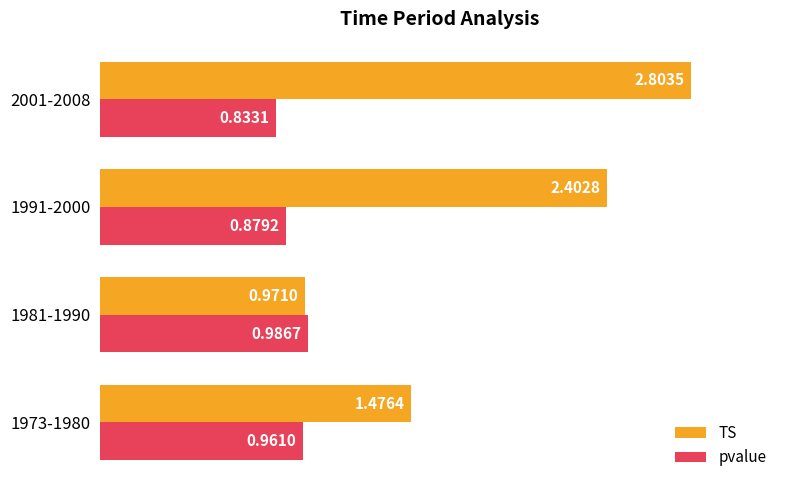

List the series in order of their peak value, lowest first.

pvalue, TS